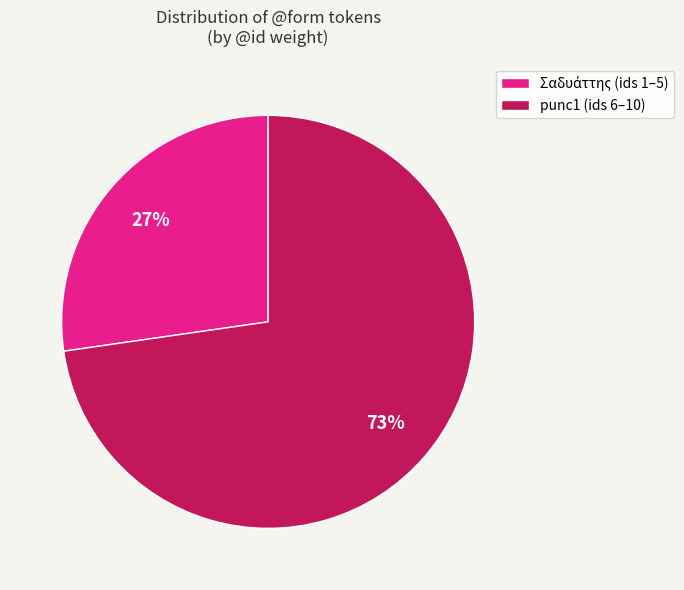

What percentage is the punc1 (ids 6–10) slice, to the nearest percent?

73%